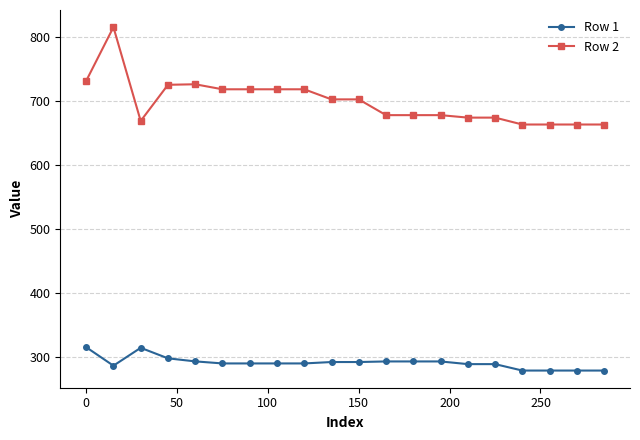

What is the difference between the maximum and second lowest values in the Row 1 series?

36.5